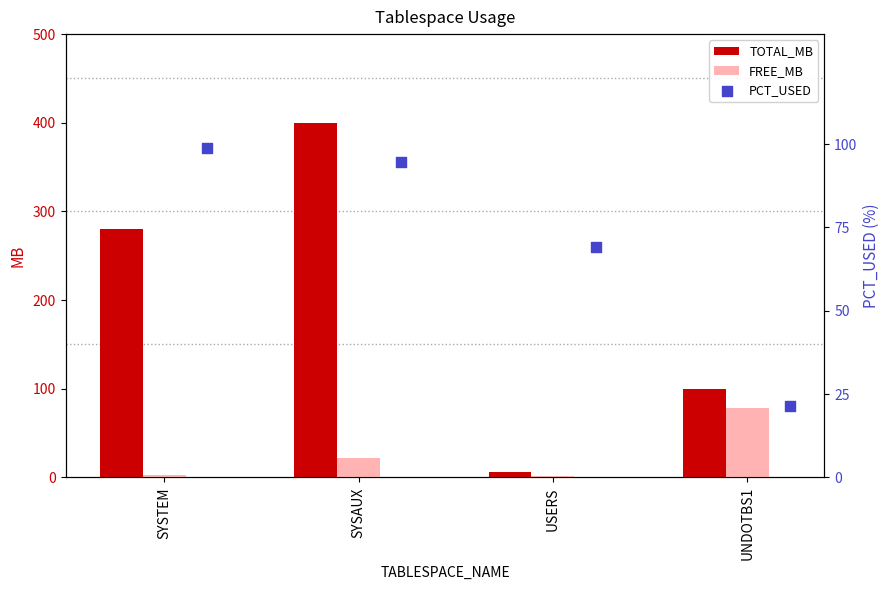

Is the value of FREE_MB at USERS greater than the value of TOTAL_MB at SYSTEM?

No